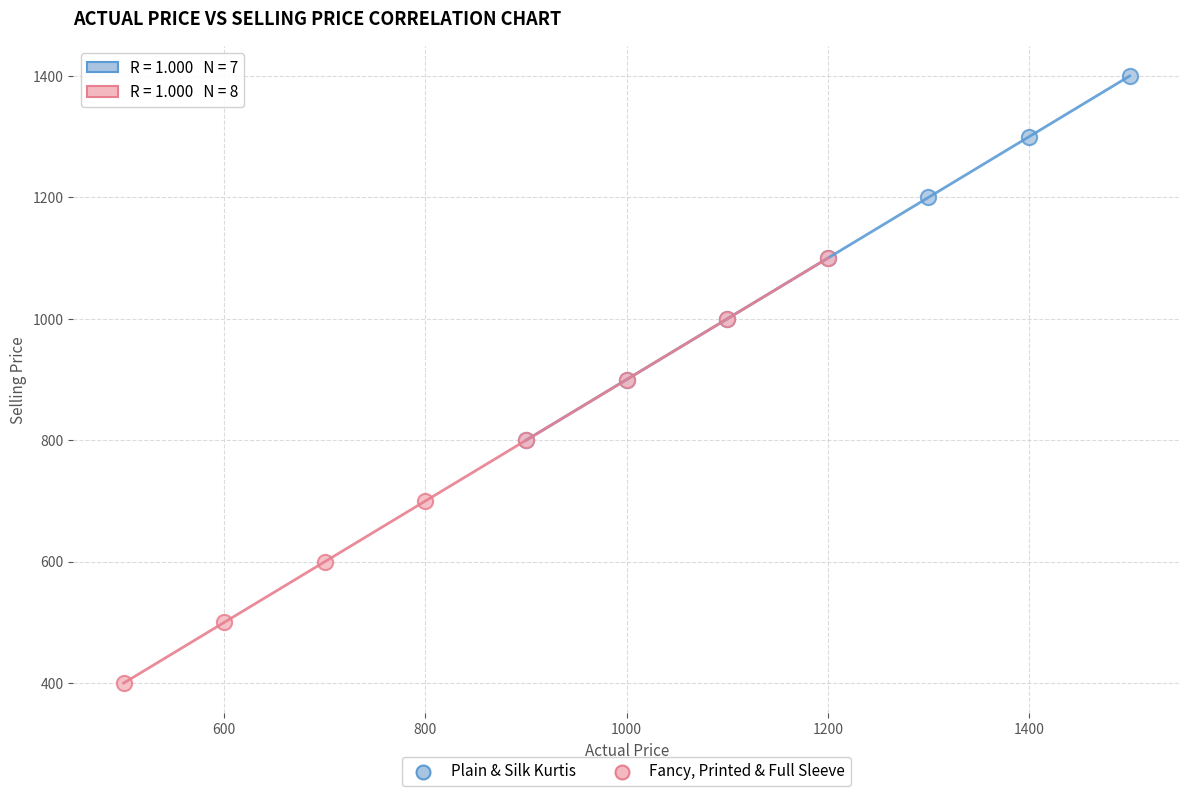

Which series has the widest spread of Y values?

Fancy, Printed & Full Sleeve